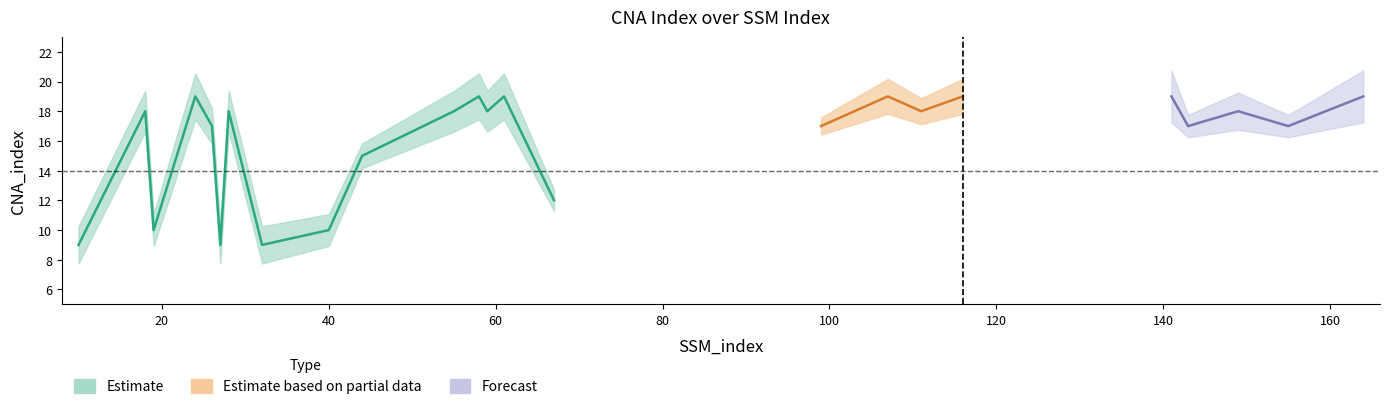

The chart shows a value of 24 at 155. True or false?

False